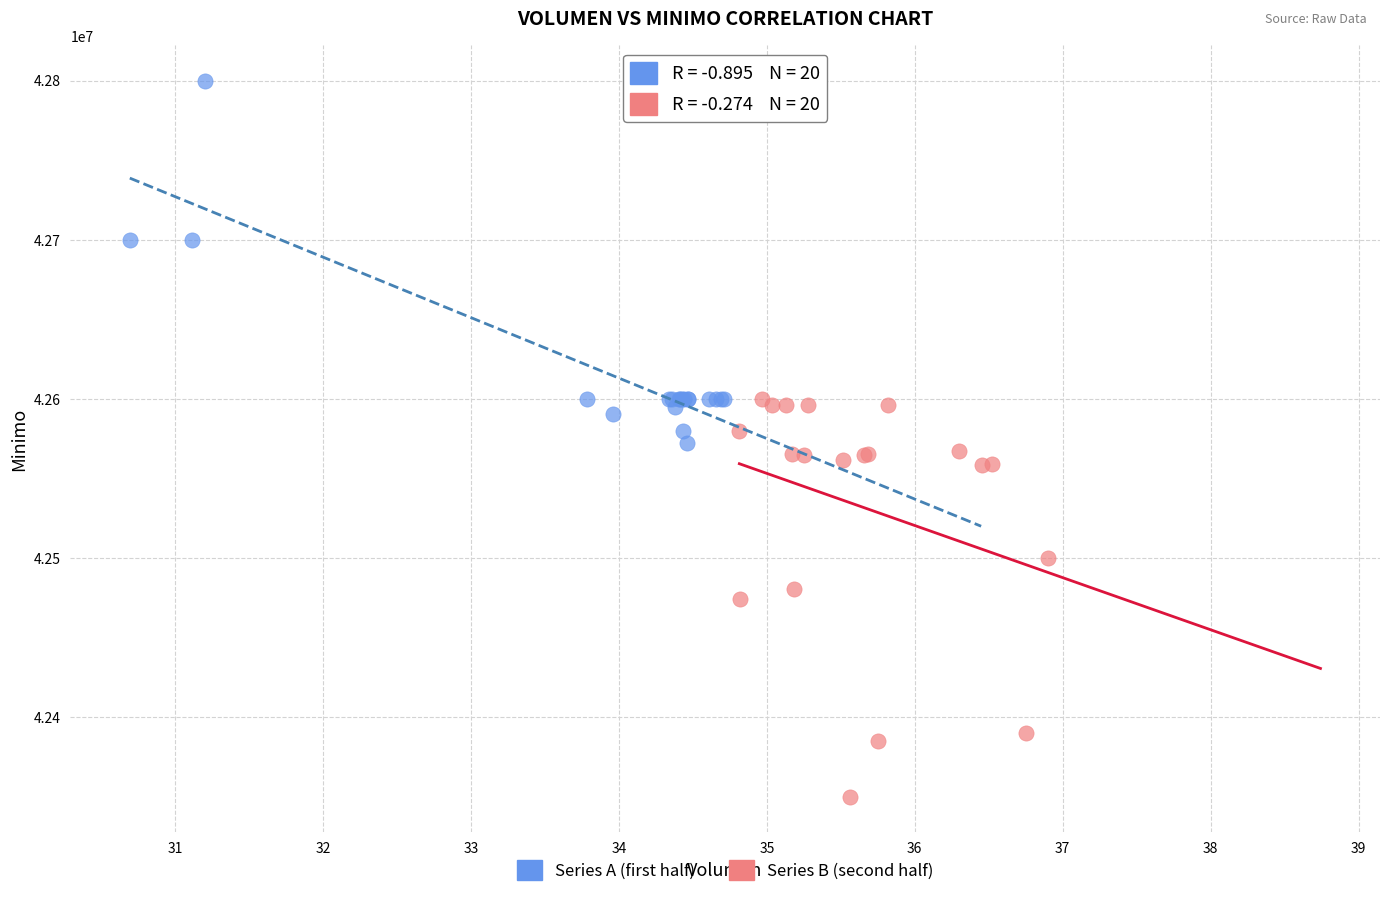

What are all the series names shown in the legend?

Series A (first half), Series B (second half)